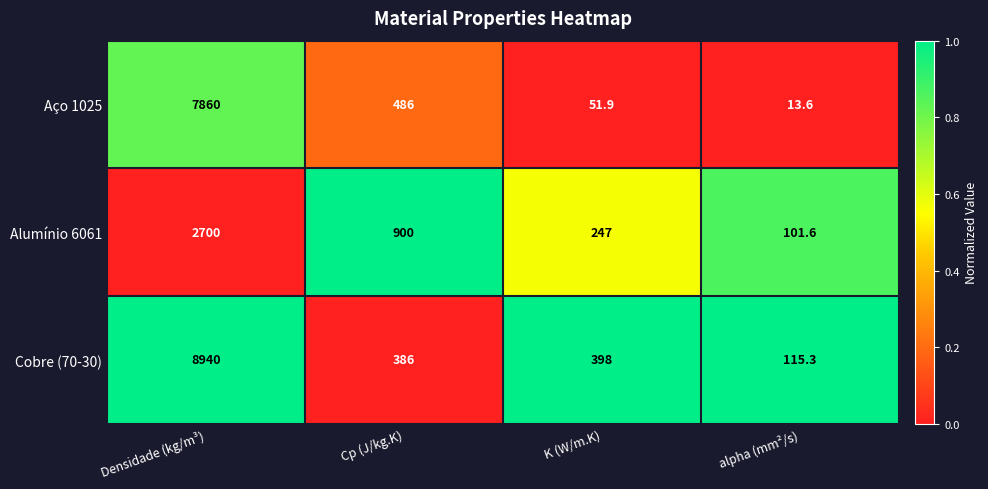

Reading left to right, list all the values displayed in this chart.

Aço 1025: 7860.0	486.0	51.9	13.6
Alumínio 6061: 2700.0	900.0	247.0	101.6
Cobre (70-30): 8940.0	386.0	398.0	115.3